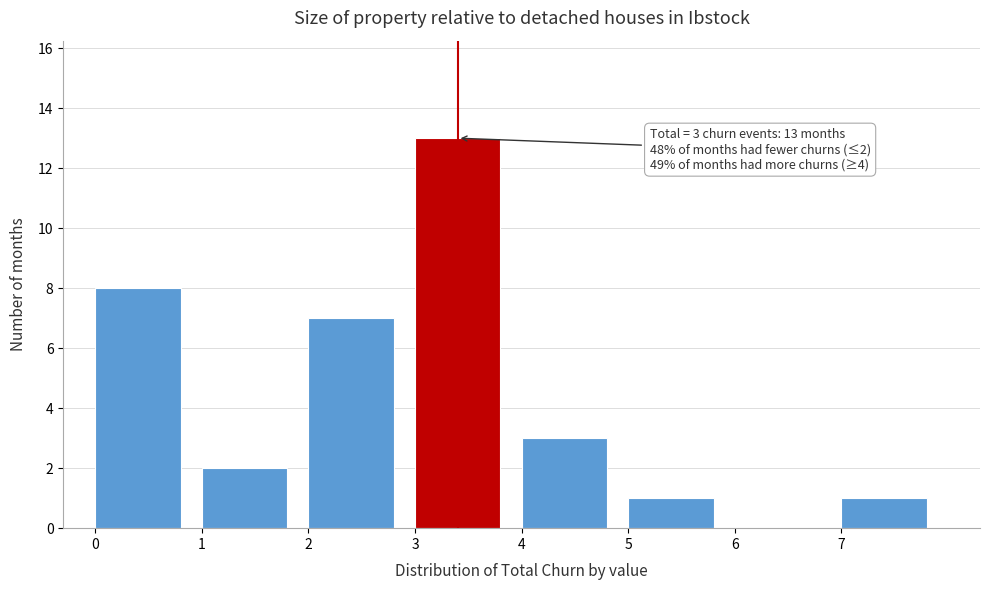

Which range on the x-axis has the tallest bar?

3 to 4